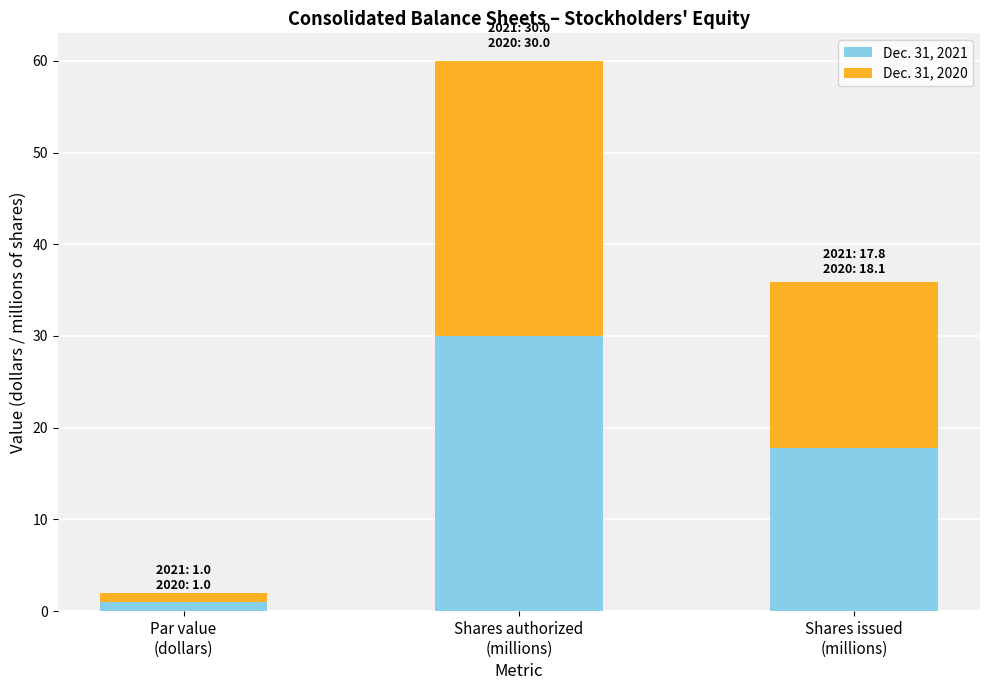

What is the difference between the maximum and minimum values in the Dec. 31, 2021 series?

29.0